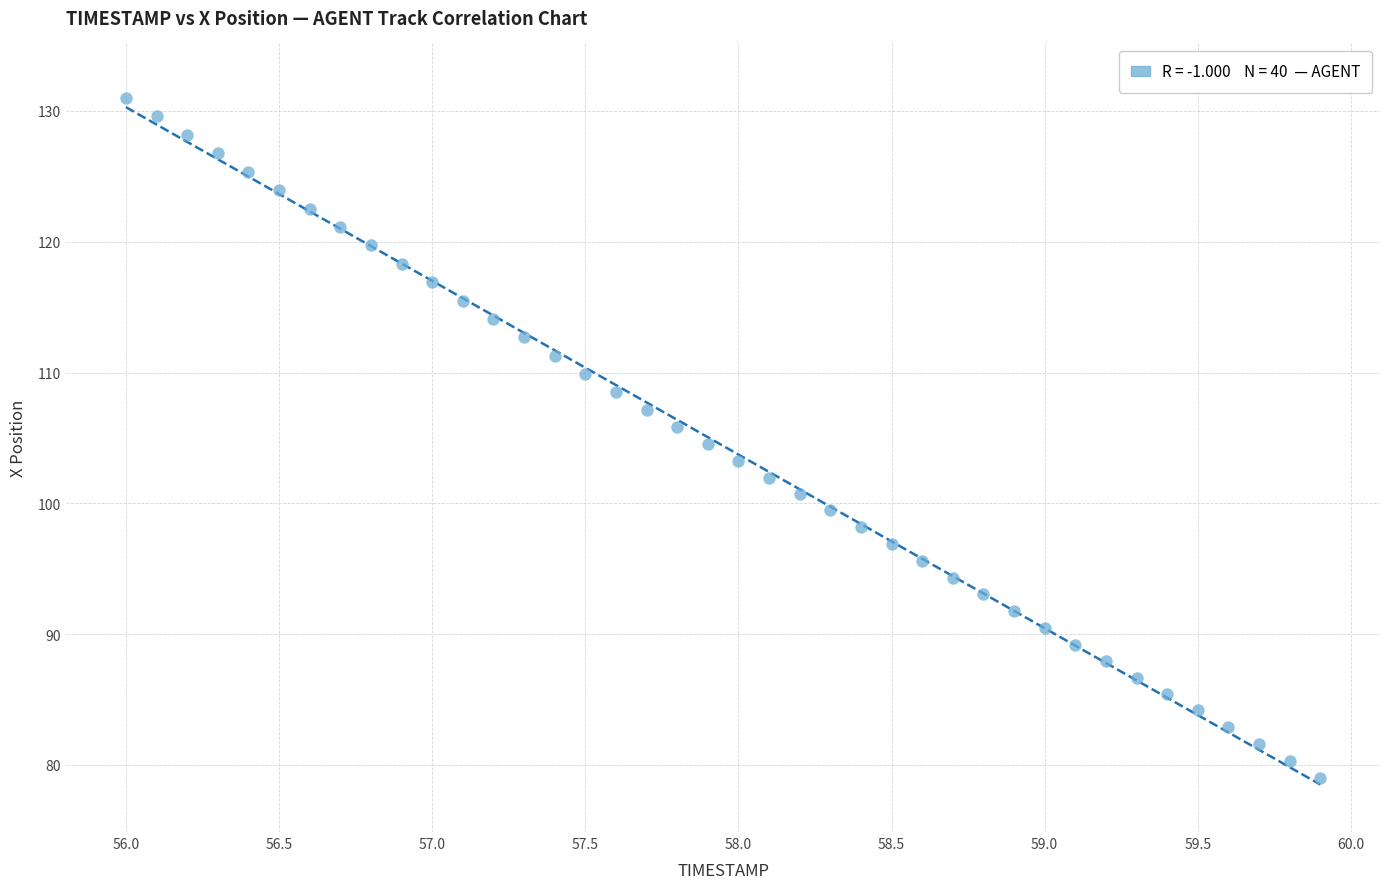

What is the range of X values (max minus min)?

3.9